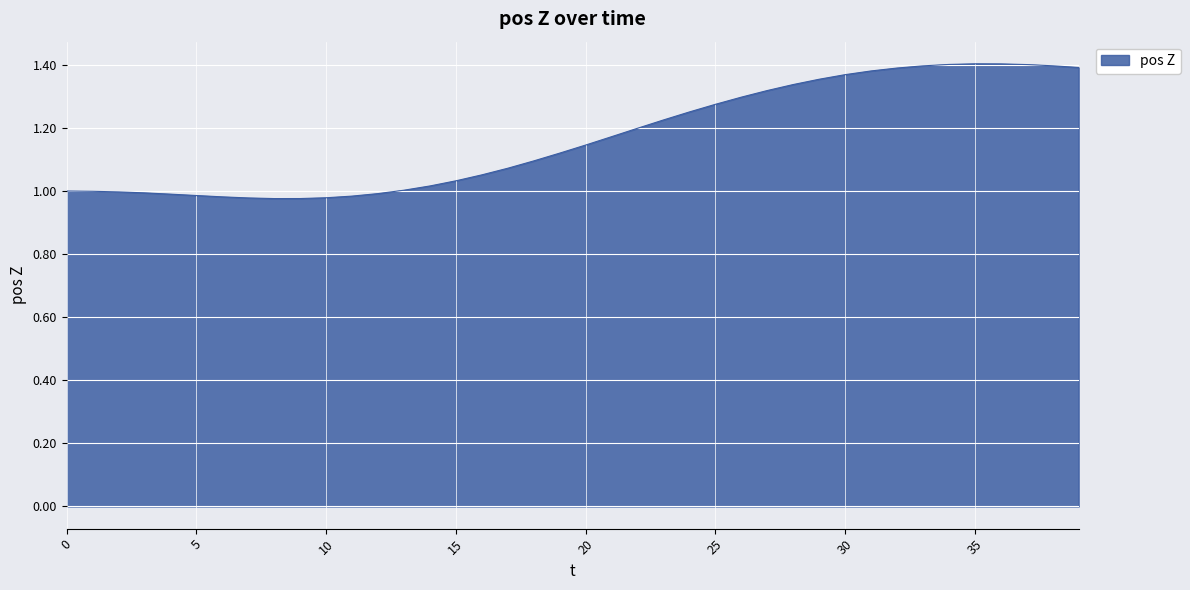

How many lines are shown in the chart?

1